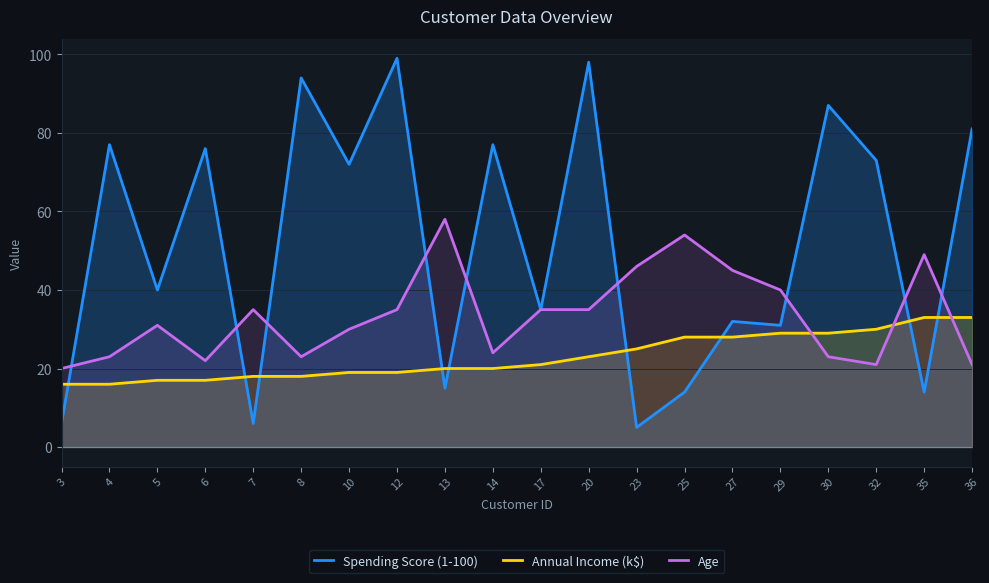

True or false: Spending Score (1-100) has a value of 14 at 25.

True